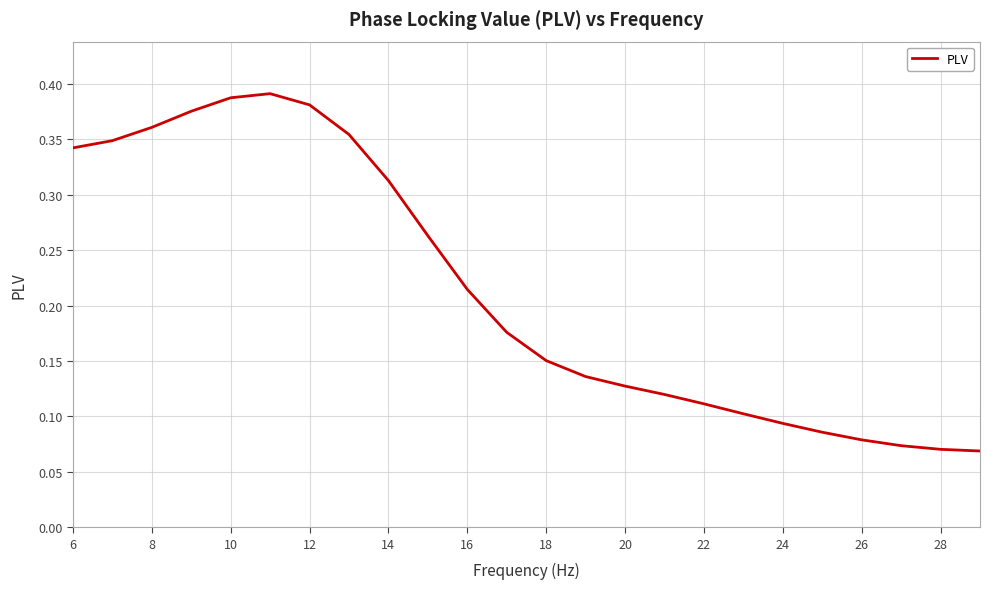

Does the chart have visible grid lines?

Yes